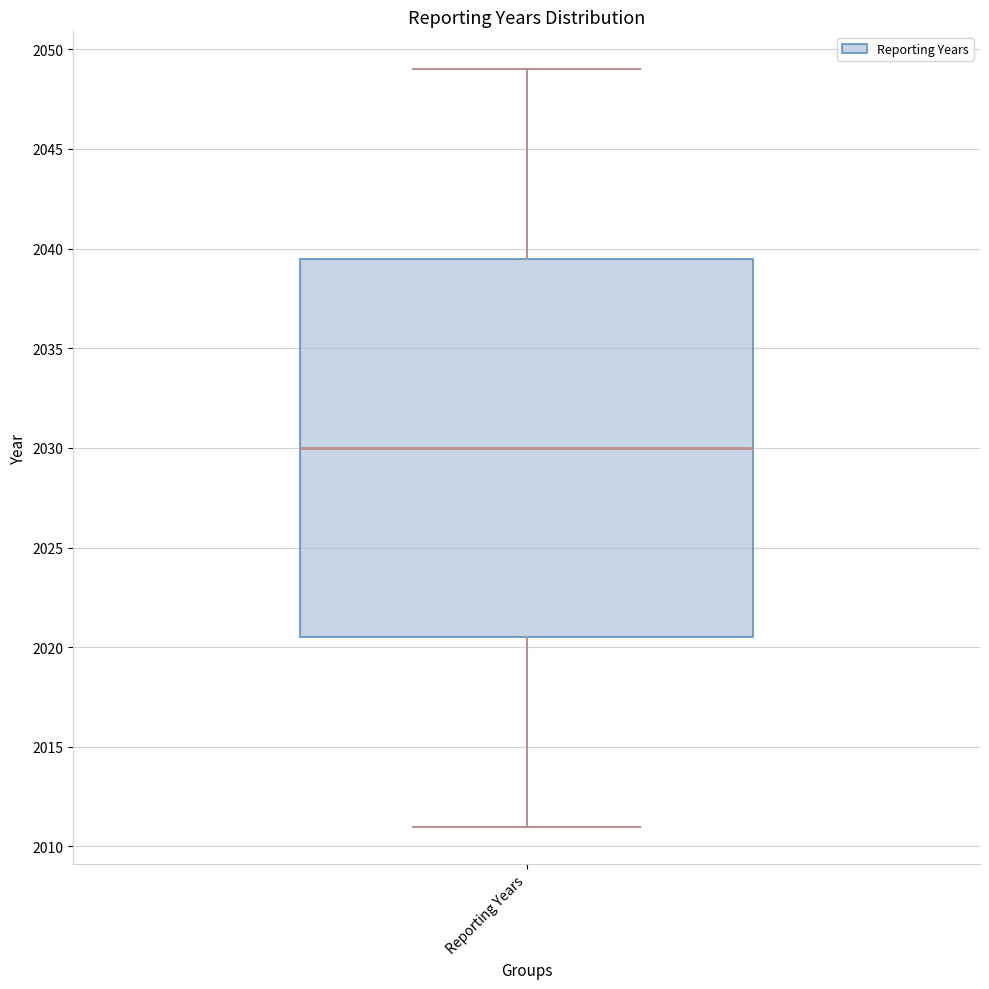

Transcribe this box plot: give where the median line is, the range the box spans, and where the two whiskers end, as read against the y-axis. The values are not printed on the chart, so give them approximately, as read against the axis.

median 2030.0, box 2020.5 to 2039.5, whiskers 2011.0 to 2049.0